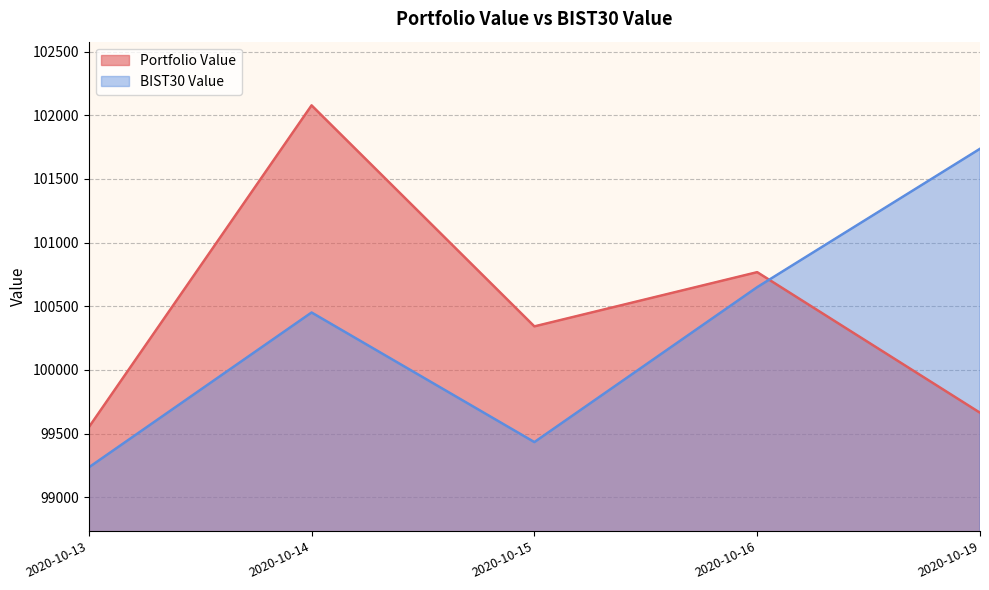

At which category does BIST30 Value reach its first local peak?

2020-10-14